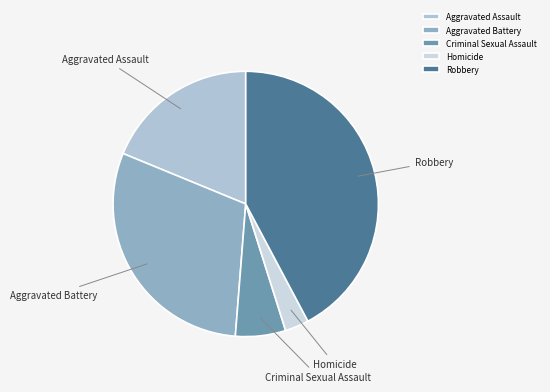

Which category has the smallest portion of the pie?

Homicide